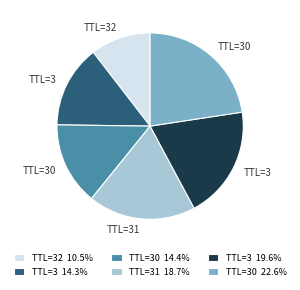

Approximately how many times larger is the value at TTL=31 18.7% compared to TTL=3 14.3%?

1.3